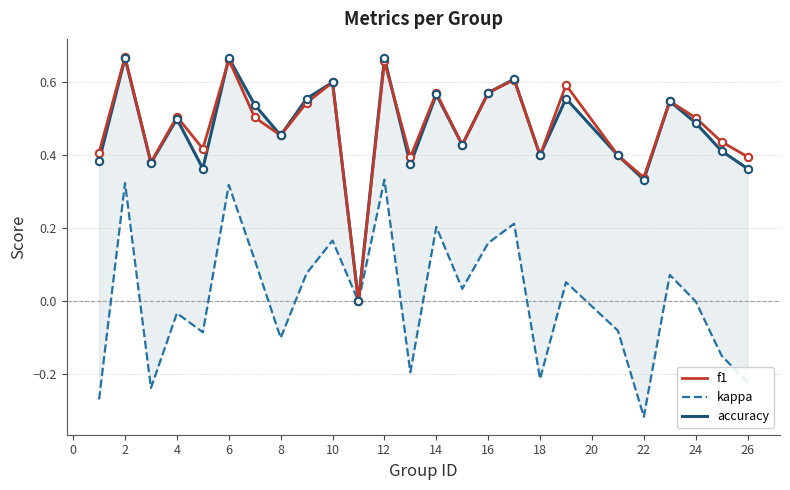

Which series has the largest total across all categories?

f1